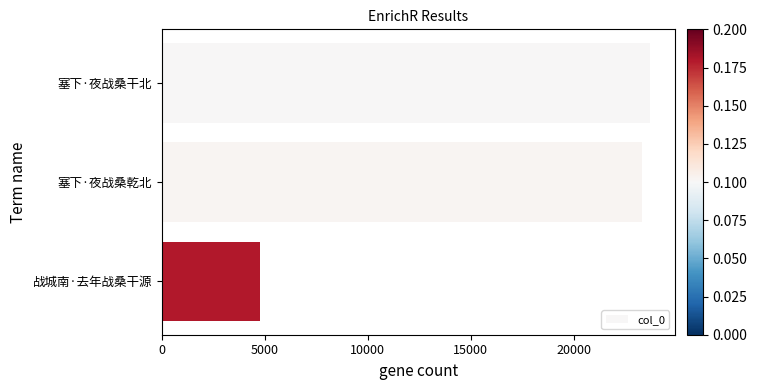

True or false: the data shows 23322 at 塞下·夜战桑乾北.

True